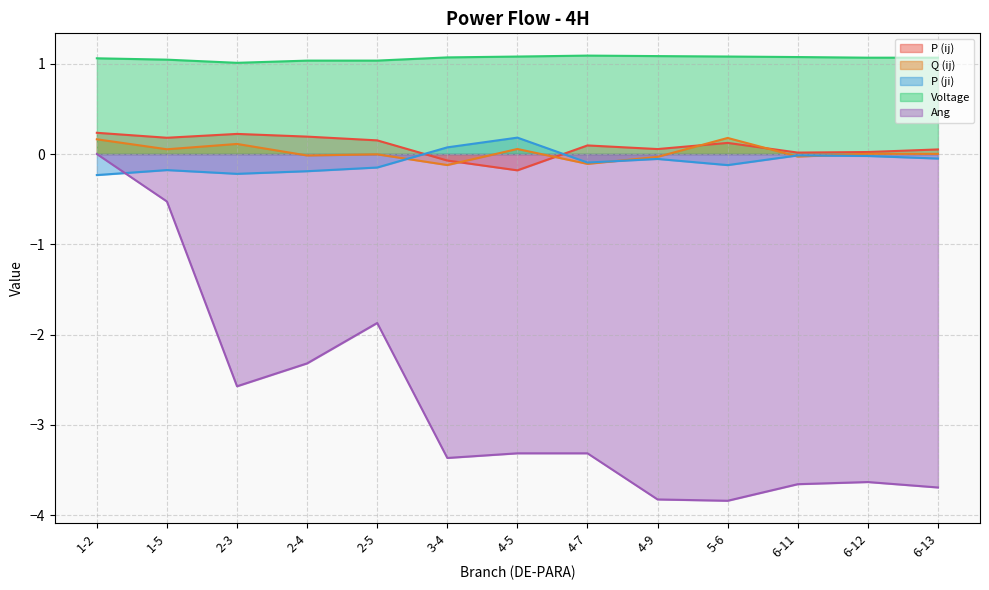

How many series are shown in this chart?

5